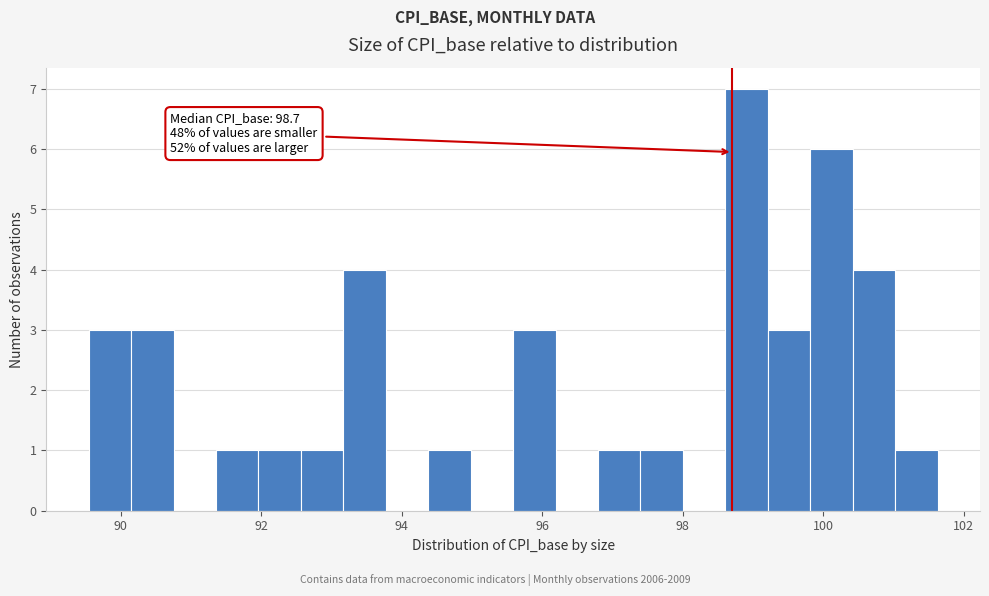

Read against the x-axis, roughly where is the centre of the tallest bar?

99.0